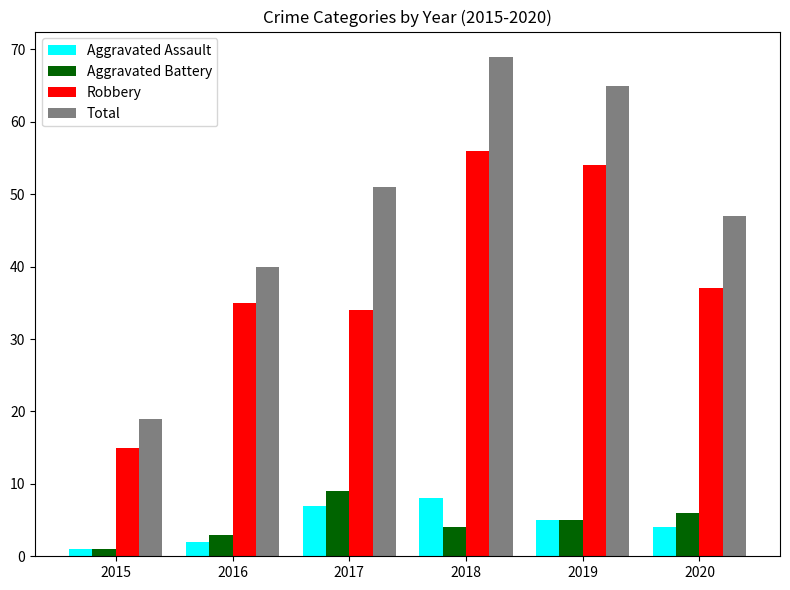

Is the value of Aggravated Assault at 2018 greater than the value of Aggravated Battery at 2019?

Yes